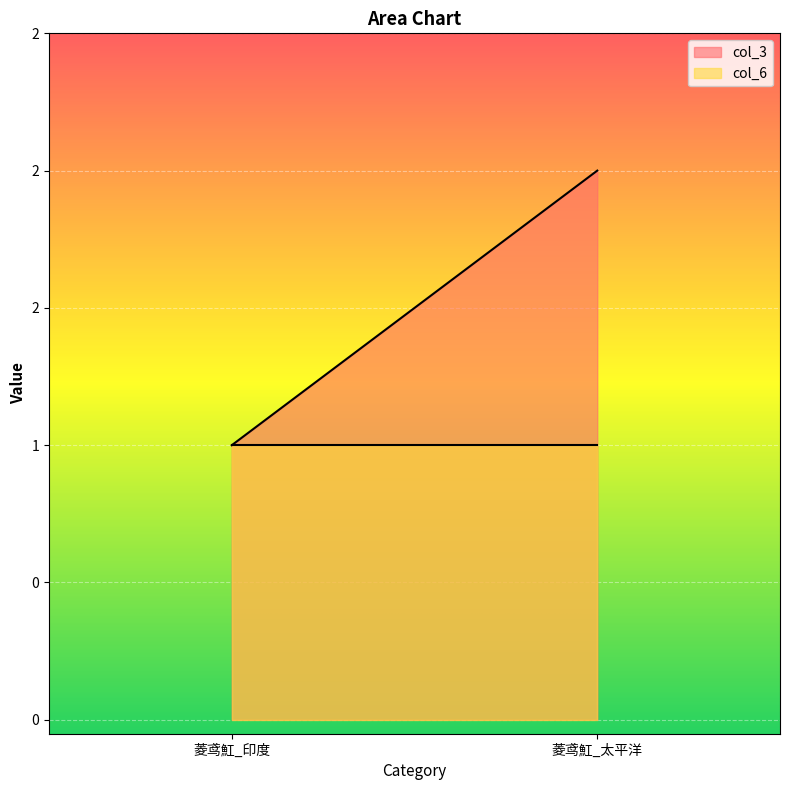

What are all the series names shown in the legend?

col_3, col_6